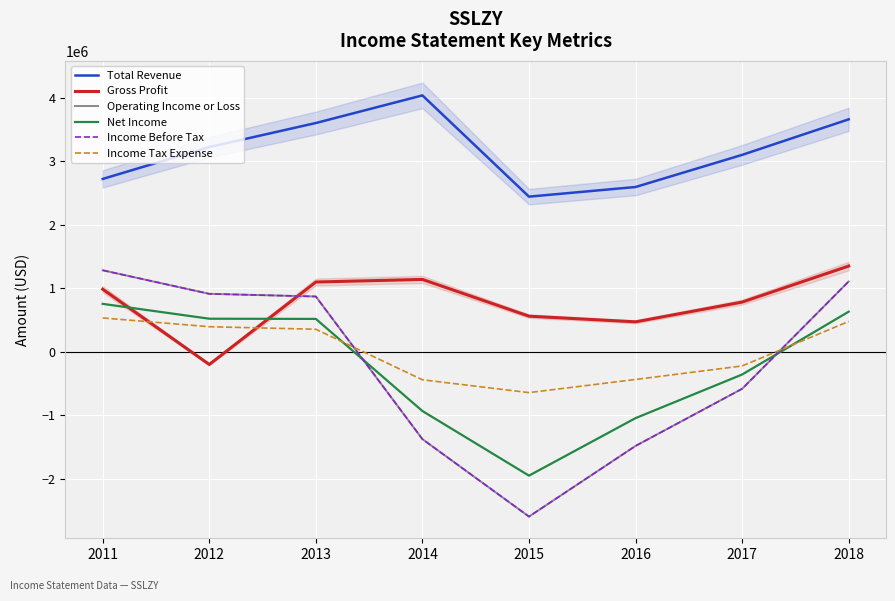

How many data points in Operating Income or Loss are less than 869000?

4